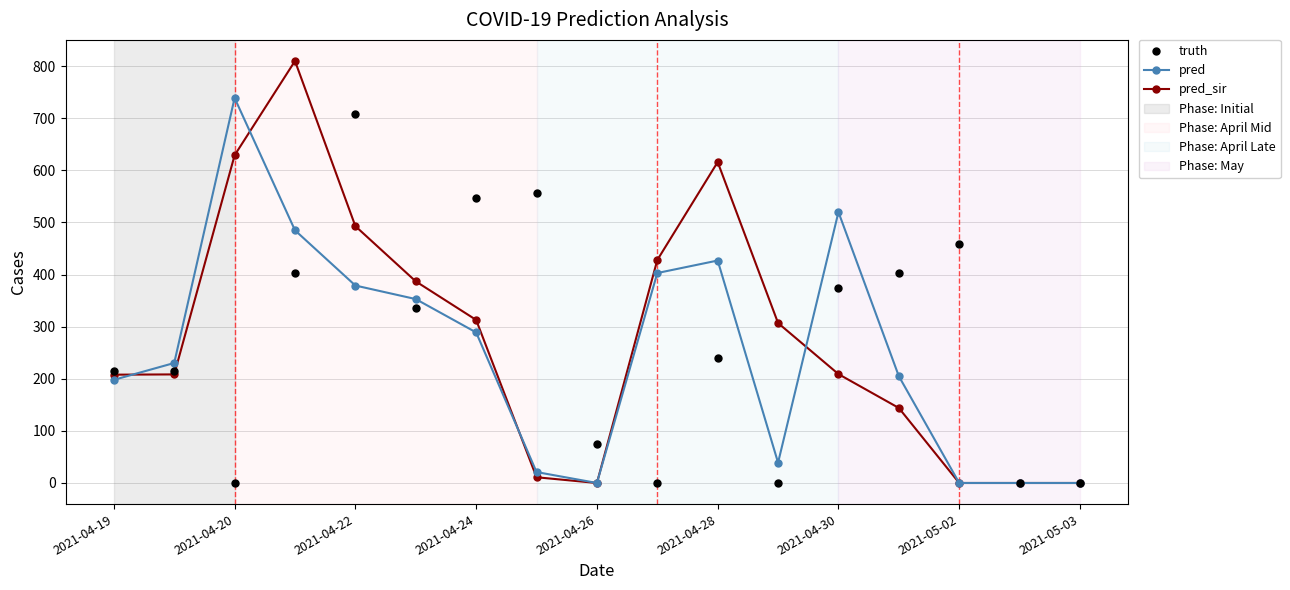

Which series has the widest spread of values?

pred_sir